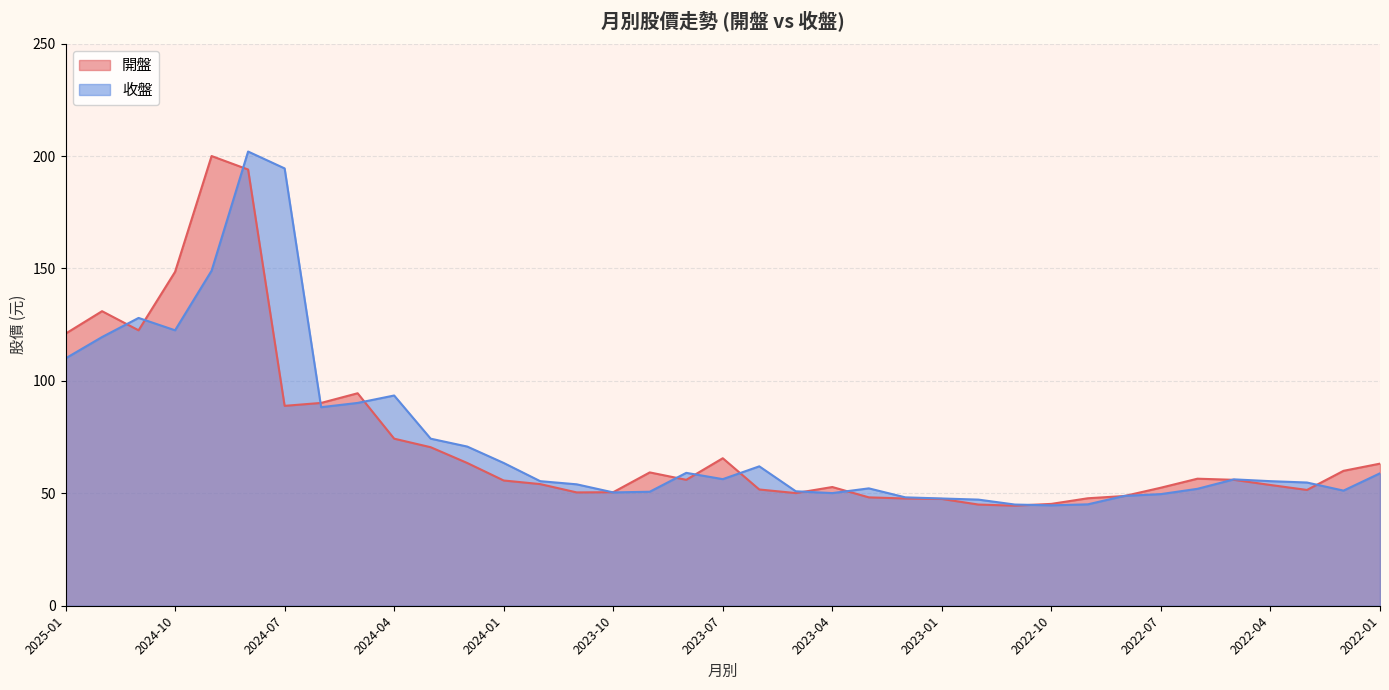

Between 2024-09 and 2024-03, which is larger?

2024-09